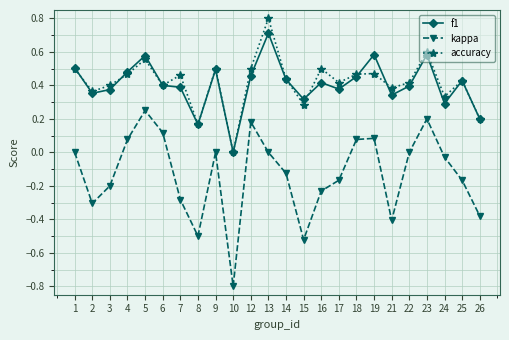

The value of accuracy at 7 is 0.6. True or false?

False